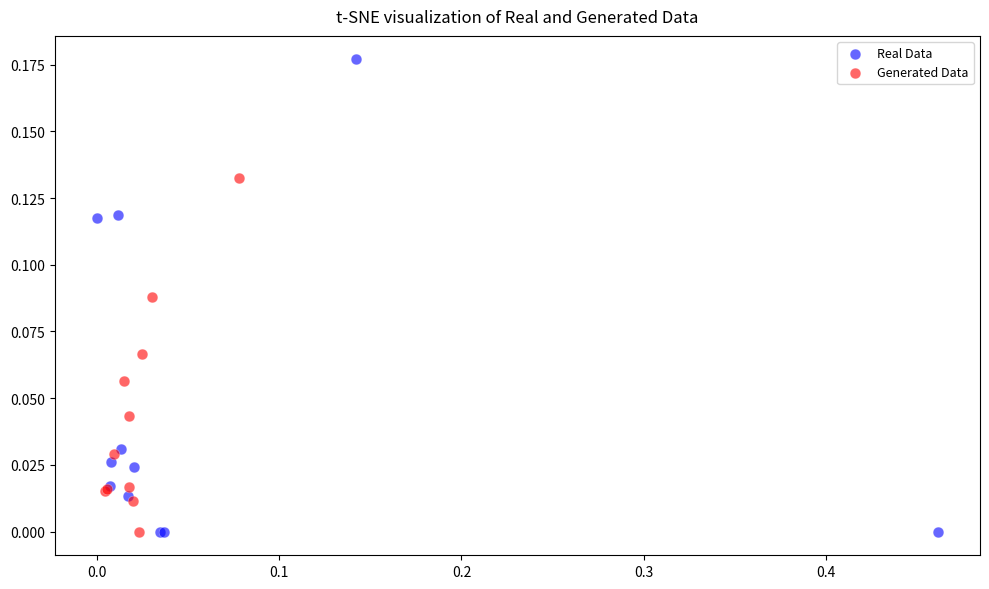

Which series contains the highest Y value?

Real Data